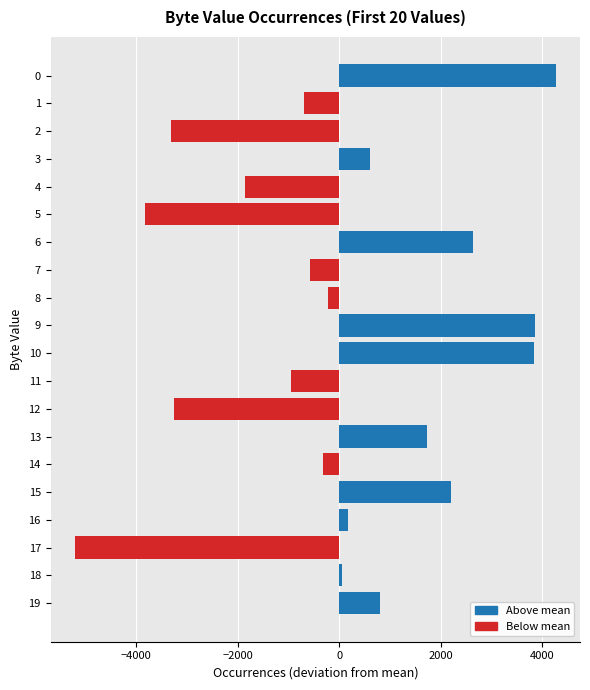

The value at 1 is -682.3. True or false?

True